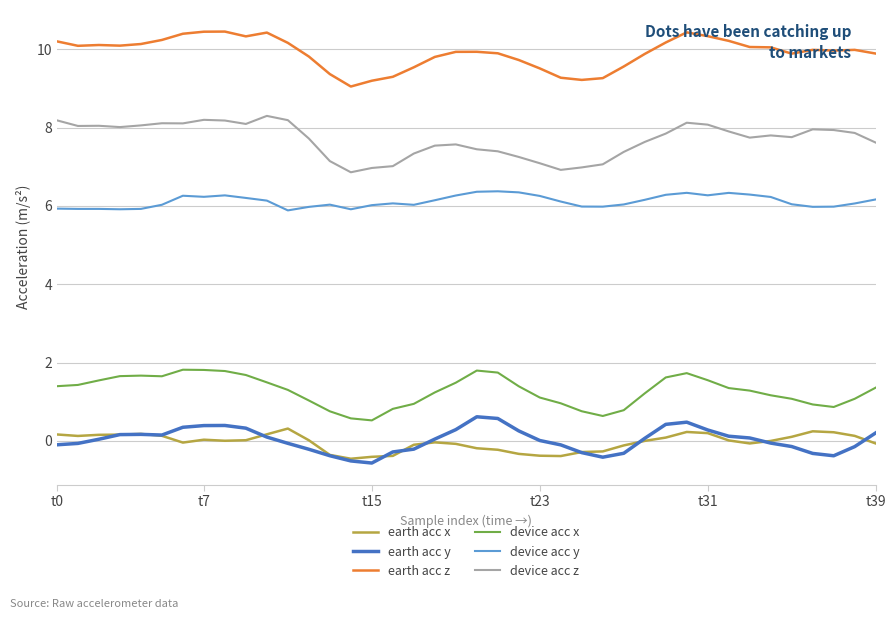

True or false: earth acc x and earth acc z cross at least once.

False